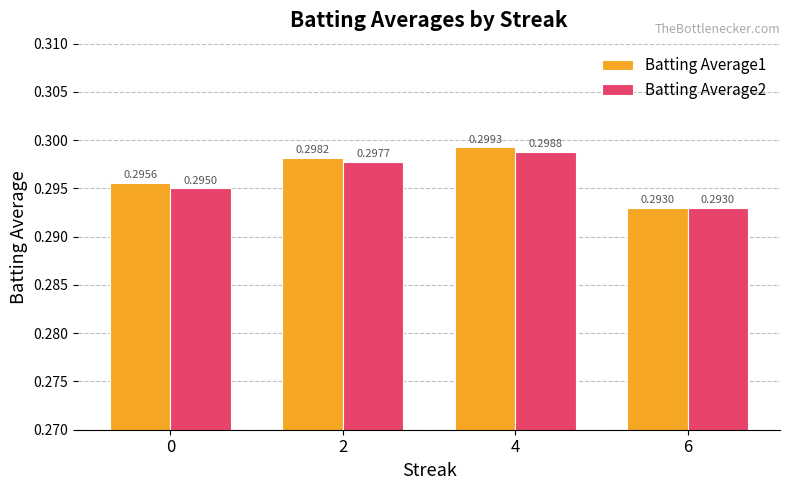

At how many categories does at least one series exceed 0?

4